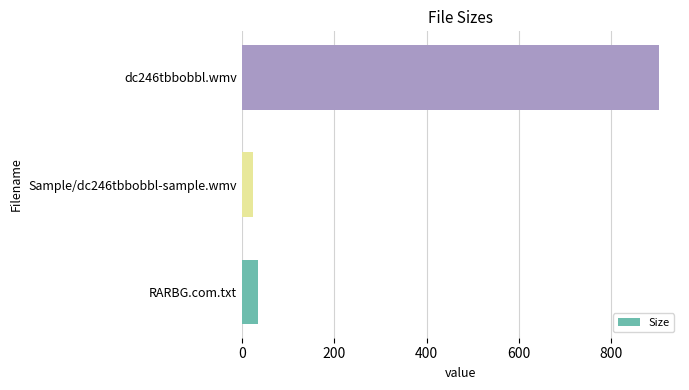

Rank the categories by value from highest to lowest.

dc246tbbobbl.wmv, RARBG.com.txt, Sample/dc246tbbobbl-sample.wmv